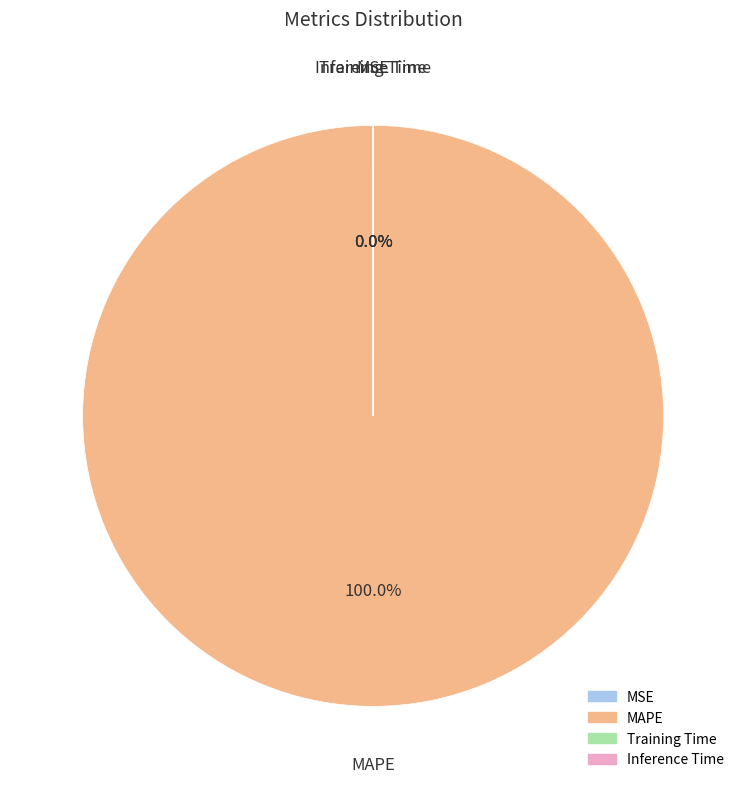

Which slice is the largest?

MAPE